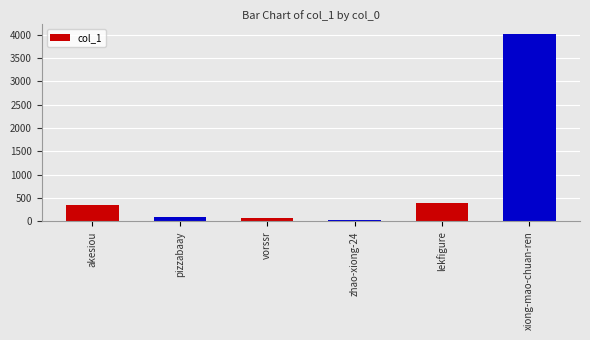

What is the change in value from lekfigure to xiong-mao-chuan-ren?

+3612